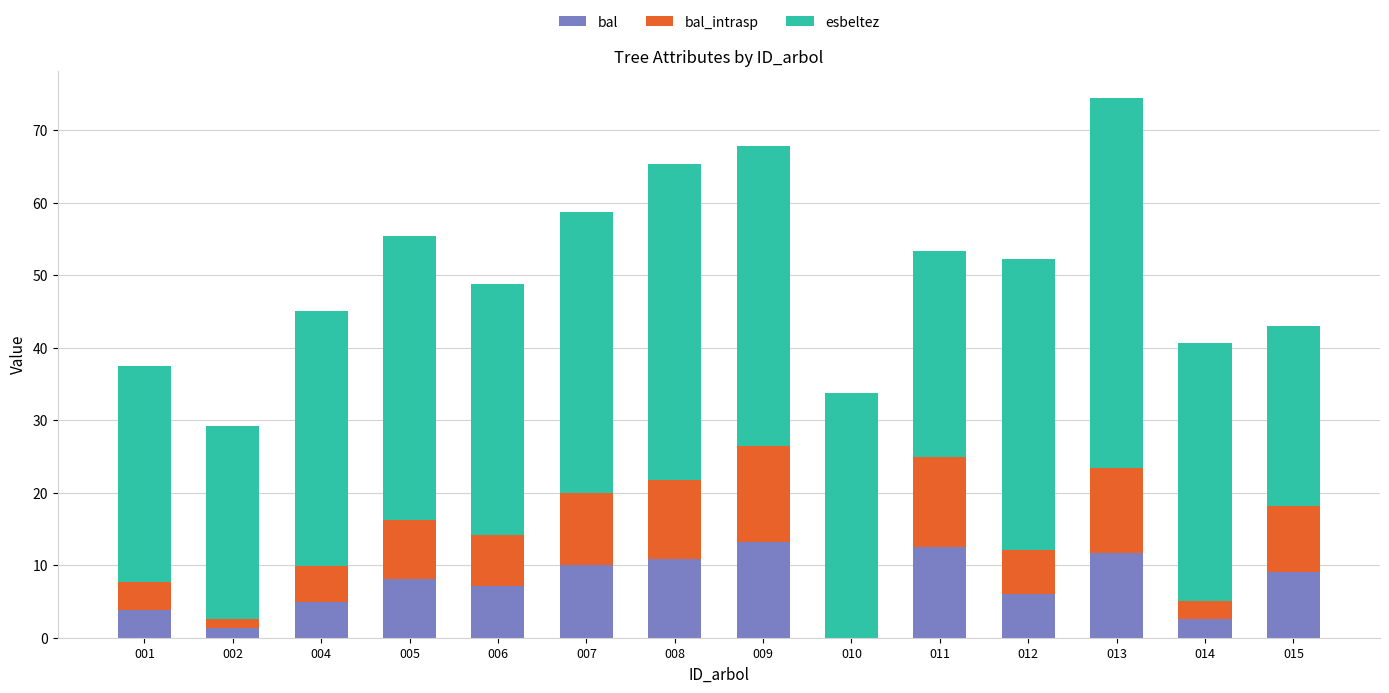

What is the total value across all series at 014?

40.7